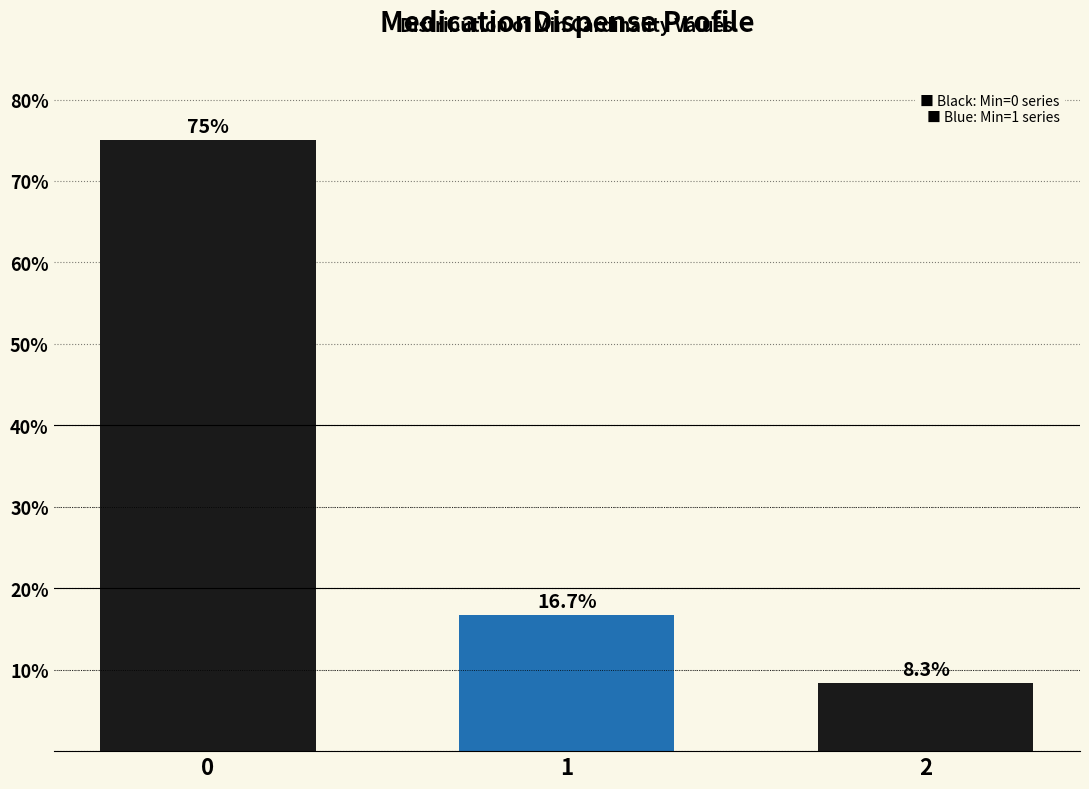

What is the value of the 2nd bar from the left?

0.2